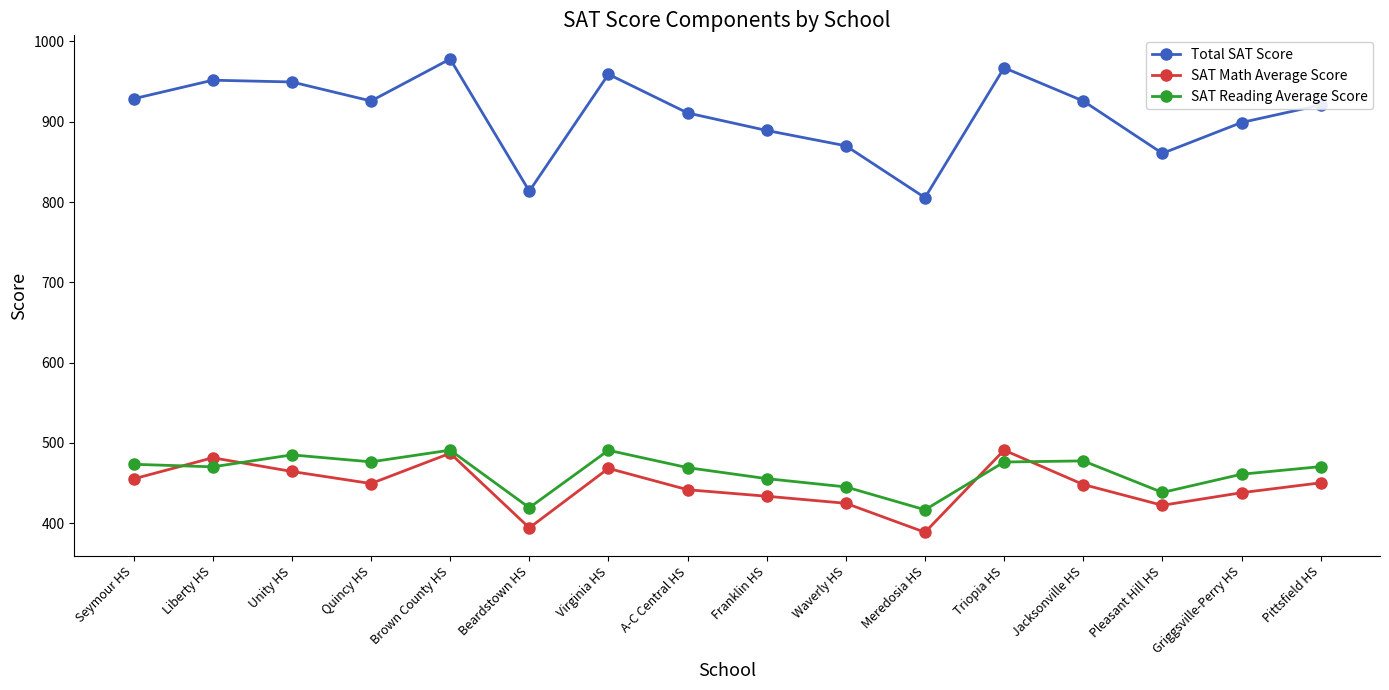

True or false: SAT Reading Average Score and Total SAT Score intersect in this chart.

False